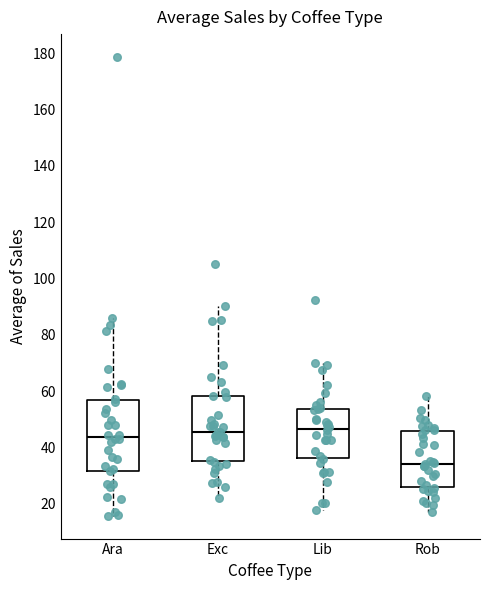

Reading left to right, read every box against the y-axis: the position of its median line, the range the box covers, and the ends of its whiskers. The values are not printed on the chart, so give them approximately, as read against the axis.

Ara: median 44, box 32 to 56, whiskers 16 to 86
Exc: median 46, box 36 to 58, whiskers 22 to 90
Lib: median 46, box 36 to 54, whiskers 18 to 70
Rob: median 34, box 26 to 46, whiskers 18 to 58